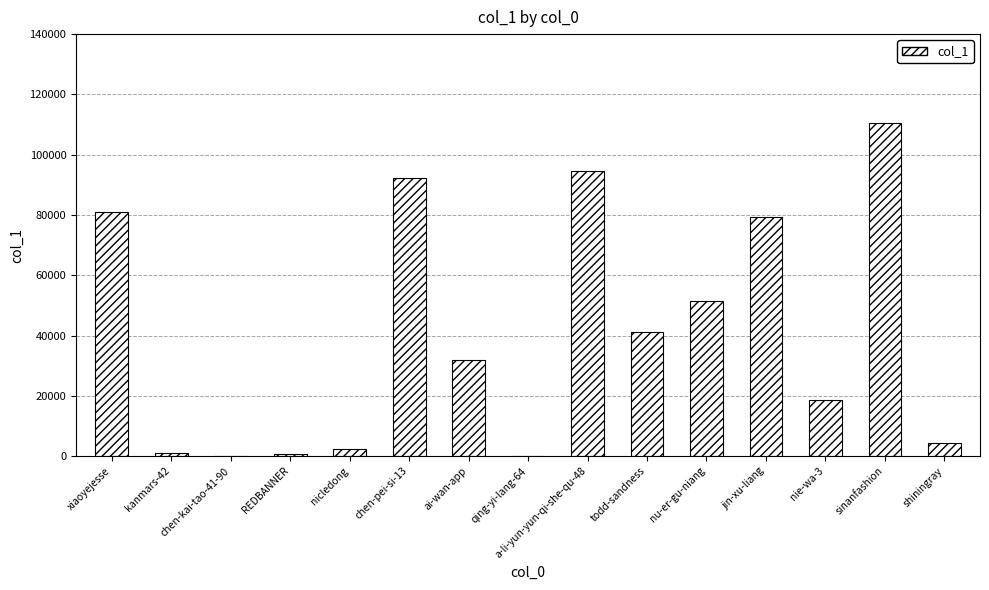

The chart shows a value of 37454 at xiaoyejesse. True or false?

False